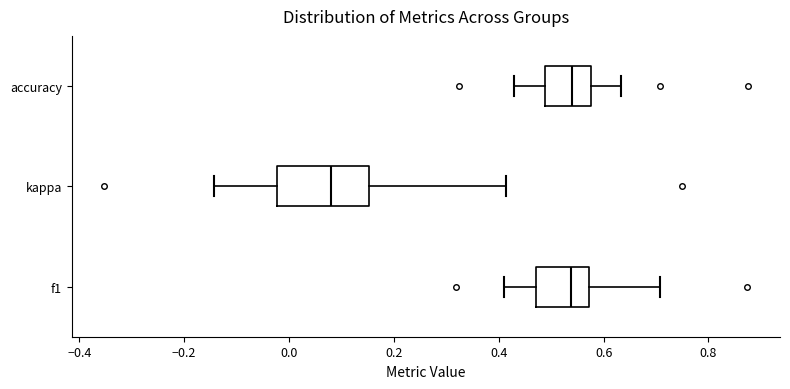

Which box has the furthest to the left median line?

kappa